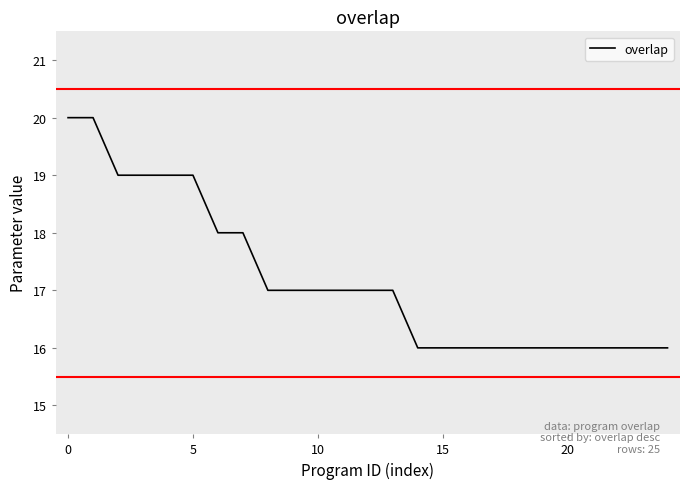

What is the difference between the maximum and minimum values?

4